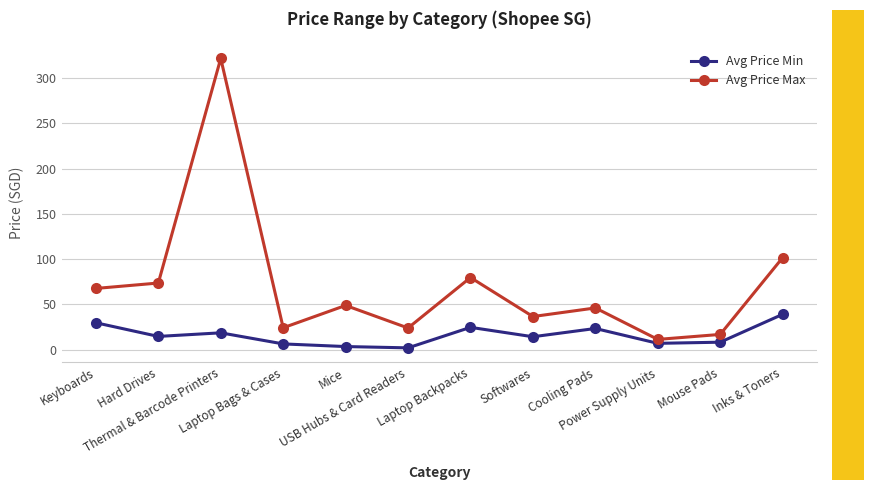

Does the chart have visible grid lines?

Yes